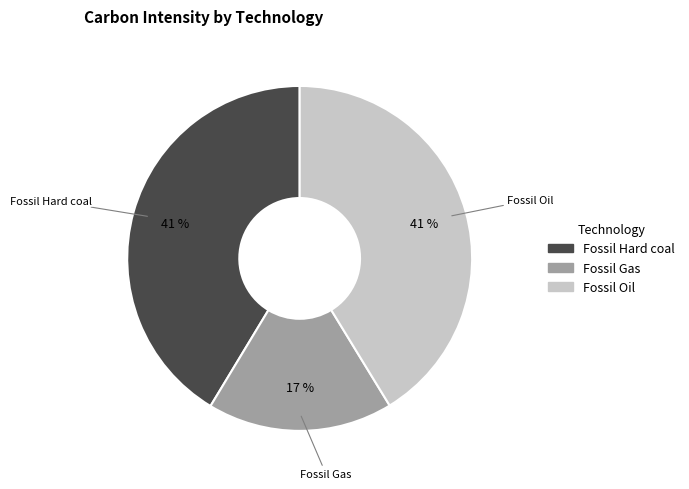

How many slices are in this pie chart?

3